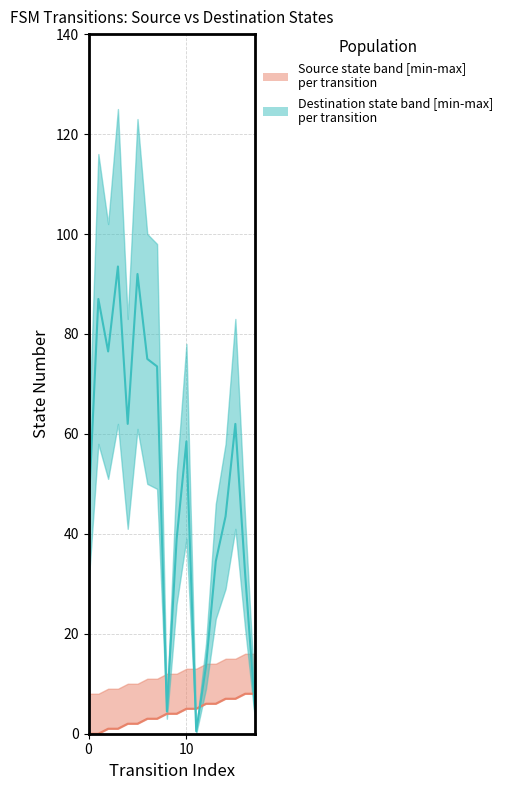

Rank the categories by source_state value from highest to lowest.

16, 17, 14, 15, 12, 13, 10, 11, 8, 9, 6, 7, 4, 5, 2, 3, 0, 1